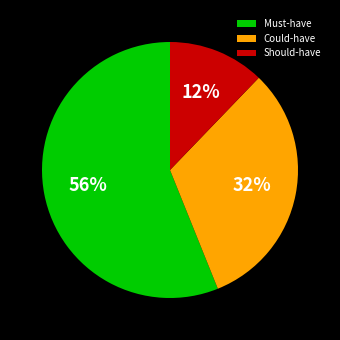

How many slices are in this pie chart?

3